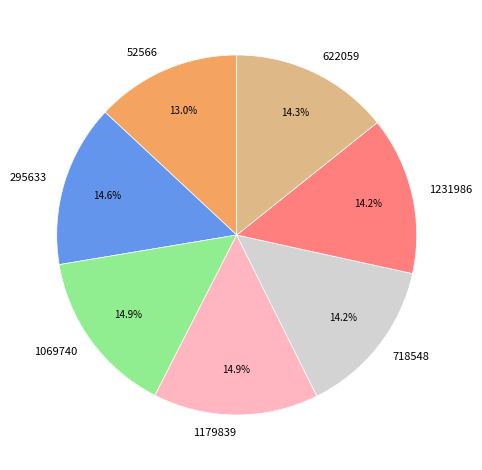

Do 1069740 and 622059 together represent more than half of the pie?

No